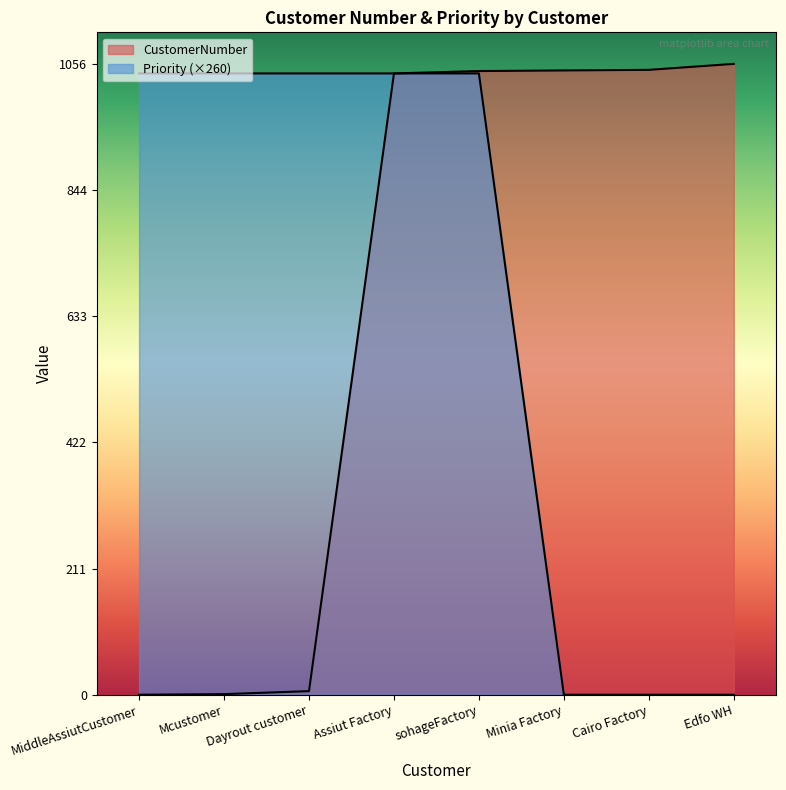

At which category is the sum across all series the highest?

sohageFactory